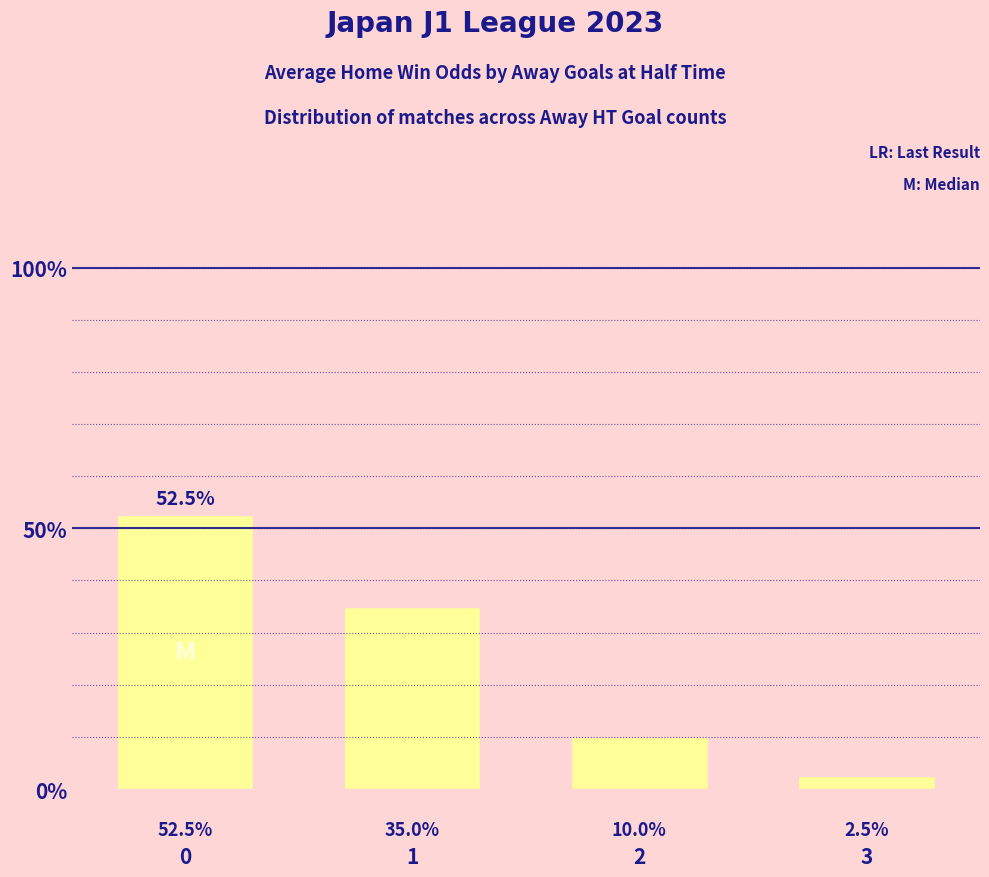

What is the change in value from 1 to 3?

-32.5